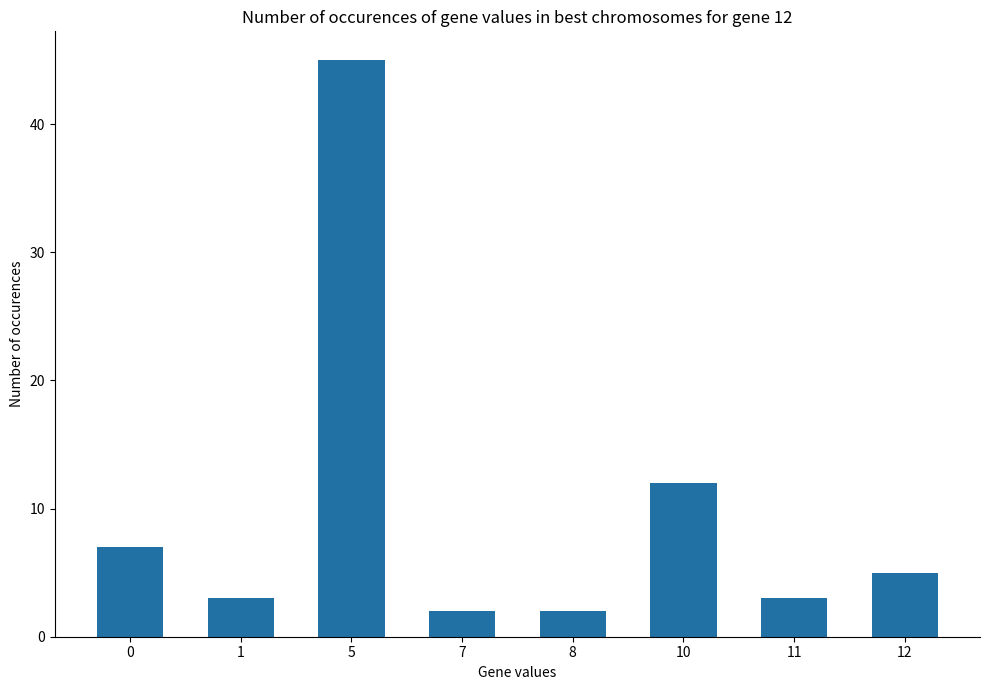

Are the bars grouped side by side (vs. stacked)?

No